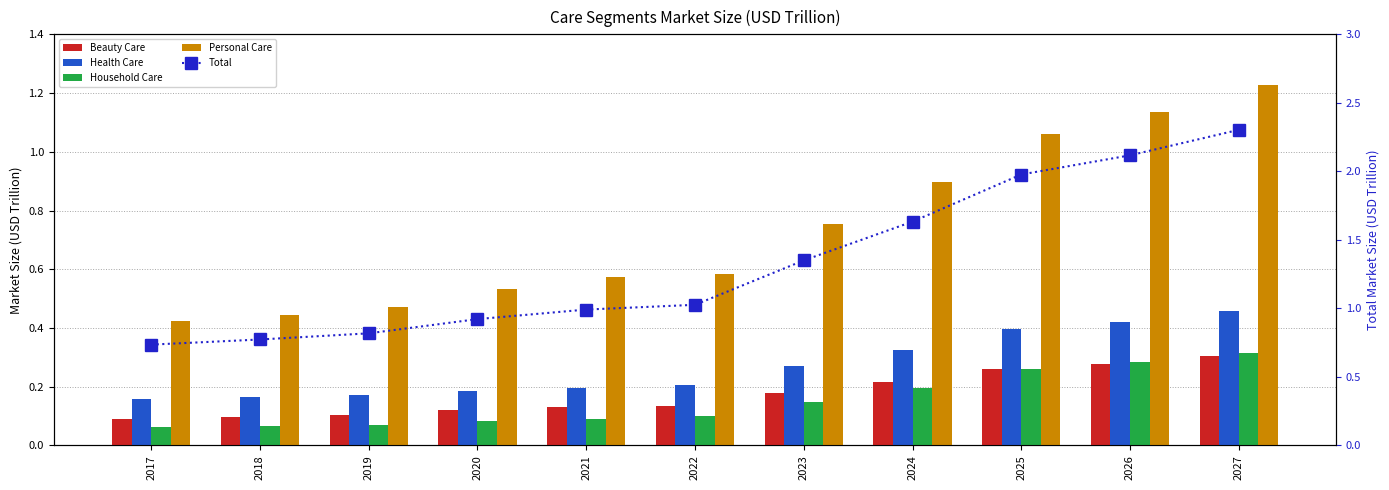

Reading left to right, transcribe all the data shown in this chart.

Beauty Care: 2017=0.1	2018=0.1	2019=0.1	2020=0.1	2021=0.1	2022=0.1	2023=0.2	2024=0.2	2025=0.3	2026=0.3	2027=0.3
Health Care: 2017=0.2	2018=0.2	2019=0.2	2020=0.2	2021=0.2	2022=0.2	2023=0.3	2024=0.3	2025=0.4	2026=0.4	2027=0.5
Household Care: 2017=0.1	2018=0.1	2019=0.1	2020=0.1	2021=0.1	2022=0.1	2023=0.1	2024=0.2	2025=0.3	2026=0.3	2027=0.3
Personal Care: 2017=0.4	2018=0.4	2019=0.5	2020=0.5	2021=0.6	2022=0.6	2023=0.8	2024=0.9	2025=1.1	2026=1.1	2027=1.2
Total: 2017=0.7	2018=0.8	2019=0.8	2020=0.9	2021=1.0	2022=1.0	2023=1.4	2024=1.6	2025=2.0	2026=2.1	2027=2.3